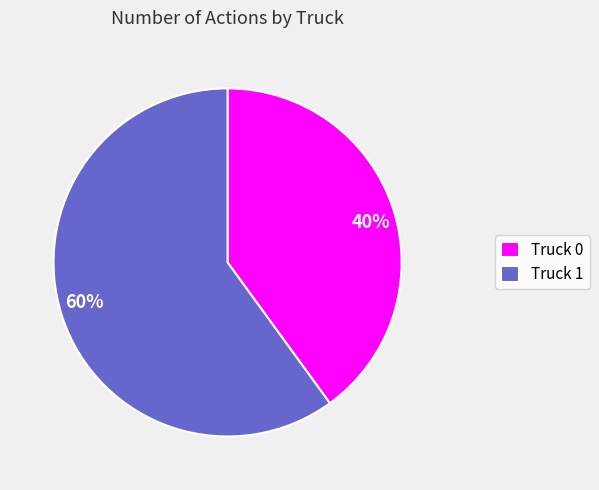

Which category has the smallest portion of the pie?

Truck 0